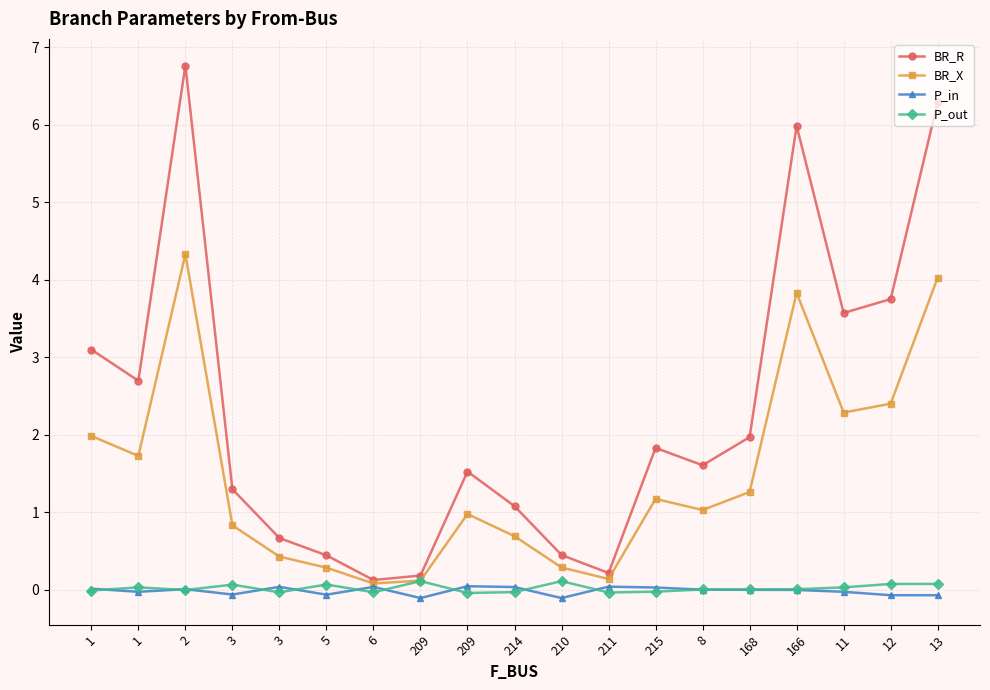

Reading left to right, what are all the values shown in this chart?

BR_R: 3.1	2.7	6.8	1.3	0.7	0.4	0.1	0.2	1.5	1.1	0.4	0.2	1.8	1.6	2.0	6.0	3.6	3.8	6.3
BR_X: 2.0	1.7	4.3	0.8	0.4	0.3	0.1	0.1	1.0	0.7	0.3	0.1	1.2	1.0	1.3	3.8	2.3	2.4	4.0
P_in: 0.0	-0.0	0.0	-0.1	0.0	-0.1	0.0	-0.1	0.0	0.0	-0.1	0.0	0.0	-0.0	-0.0	-0.0	-0.0	-0.1	-0.1
P_out: -0.0	0.0	-0.0	0.1	-0.0	0.1	-0.0	0.1	-0.0	-0.0	0.1	-0.0	-0.0	0.0	0.0	0.0	0.0	0.1	0.1